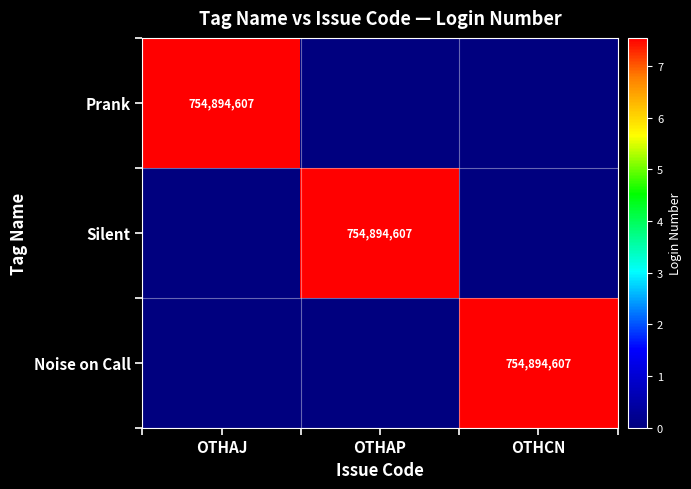

True or false: Prank has a value of 754894607 at OTHAJ.

True